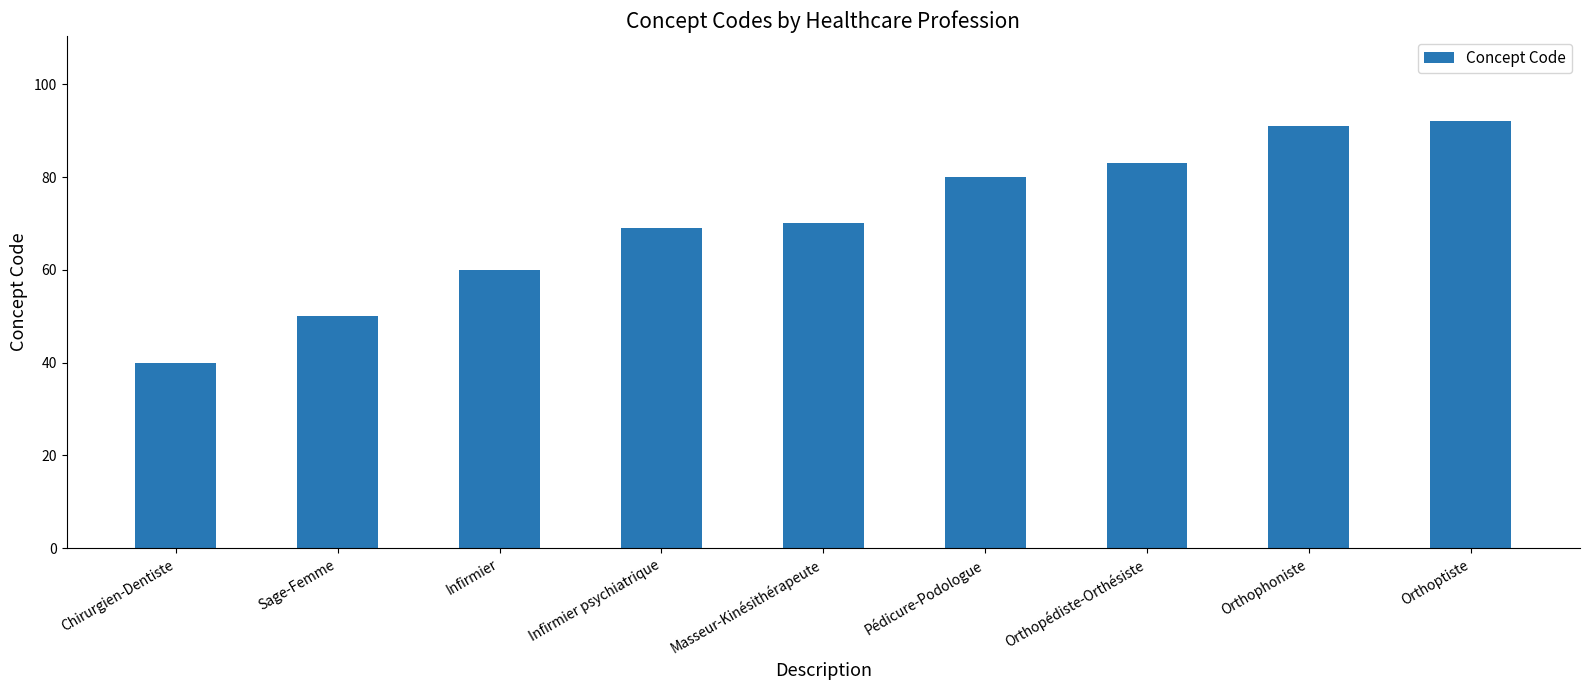

At which label is the value closest to 66?

Infirmier psychiatrique